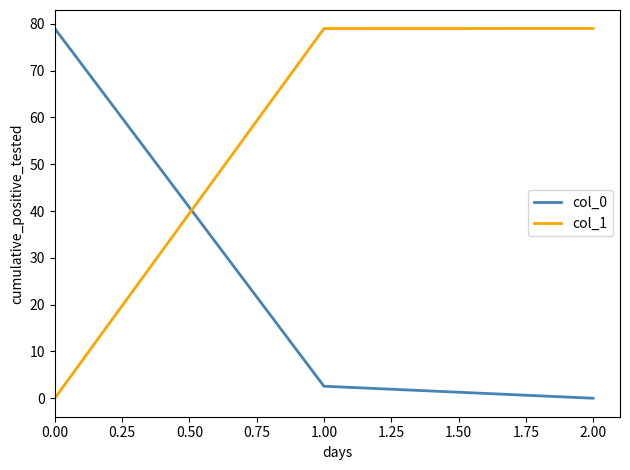

What position from the left is 1.00?

2